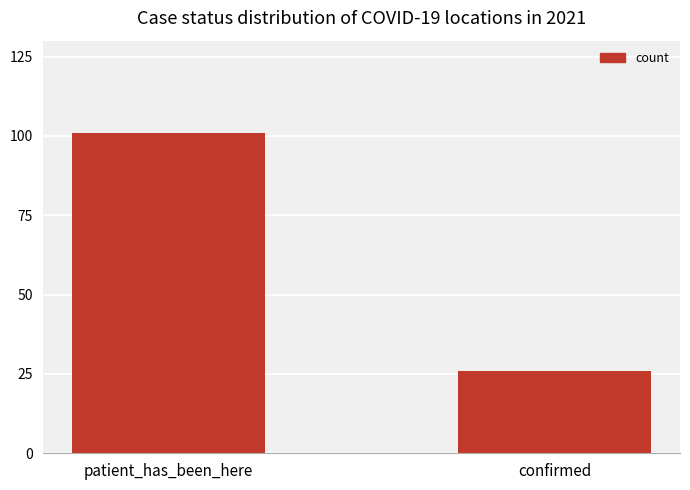

What is the maximum value shown in the chart?

101